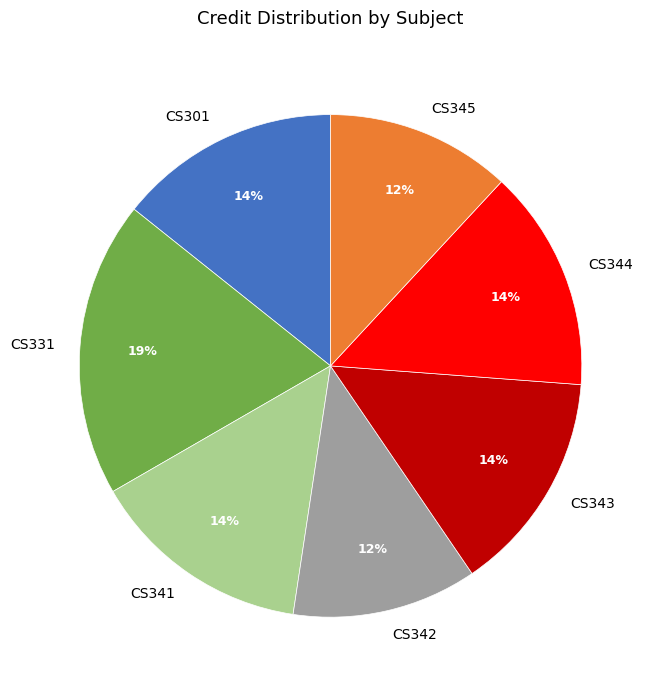

Count the number of slices in the pie.

7